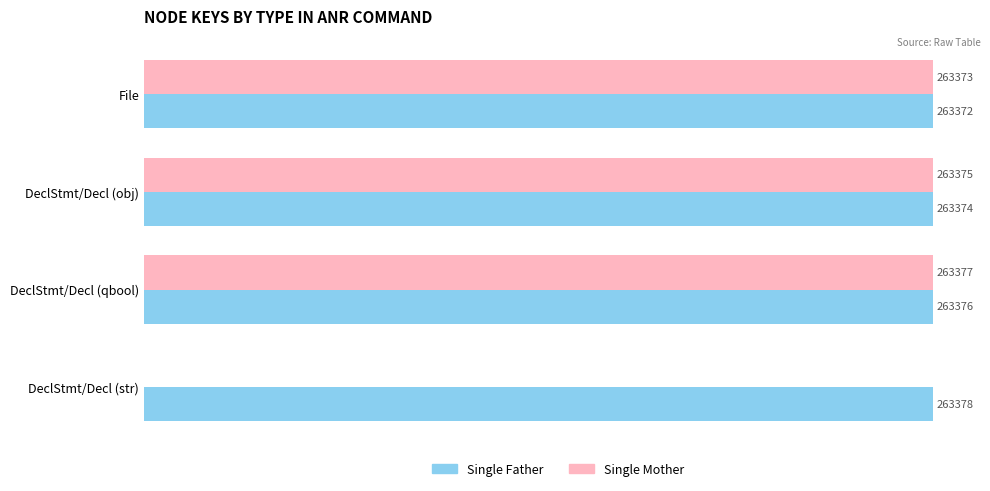

At which label is Single Father closest to 263375?

DeclStmt/Decl (obj)